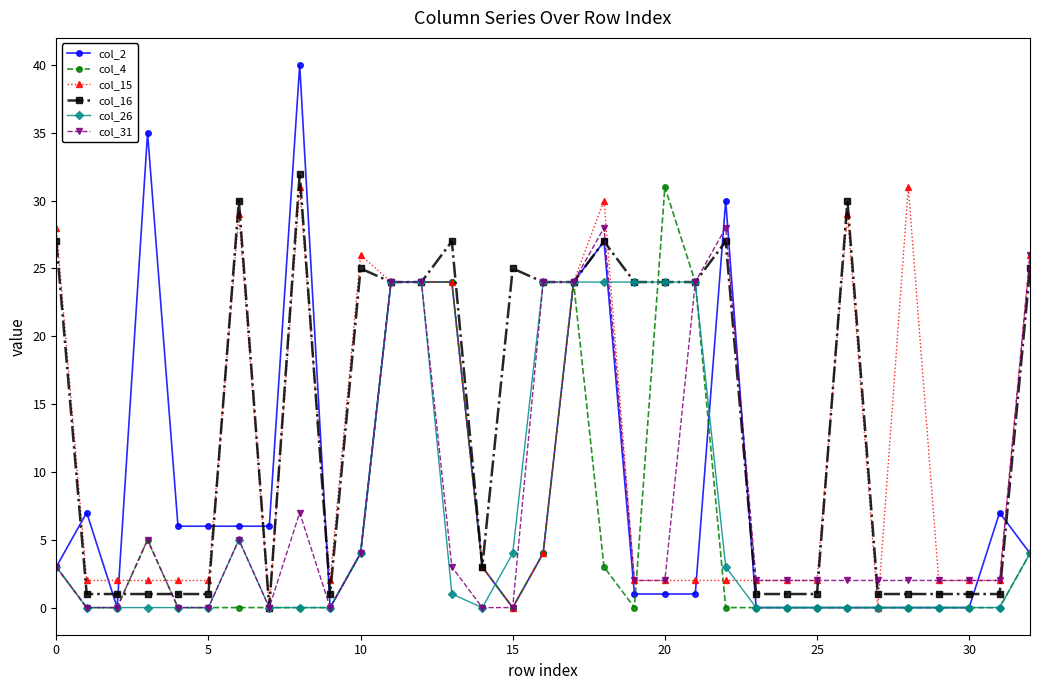

What is the maximum value for col_15?

31